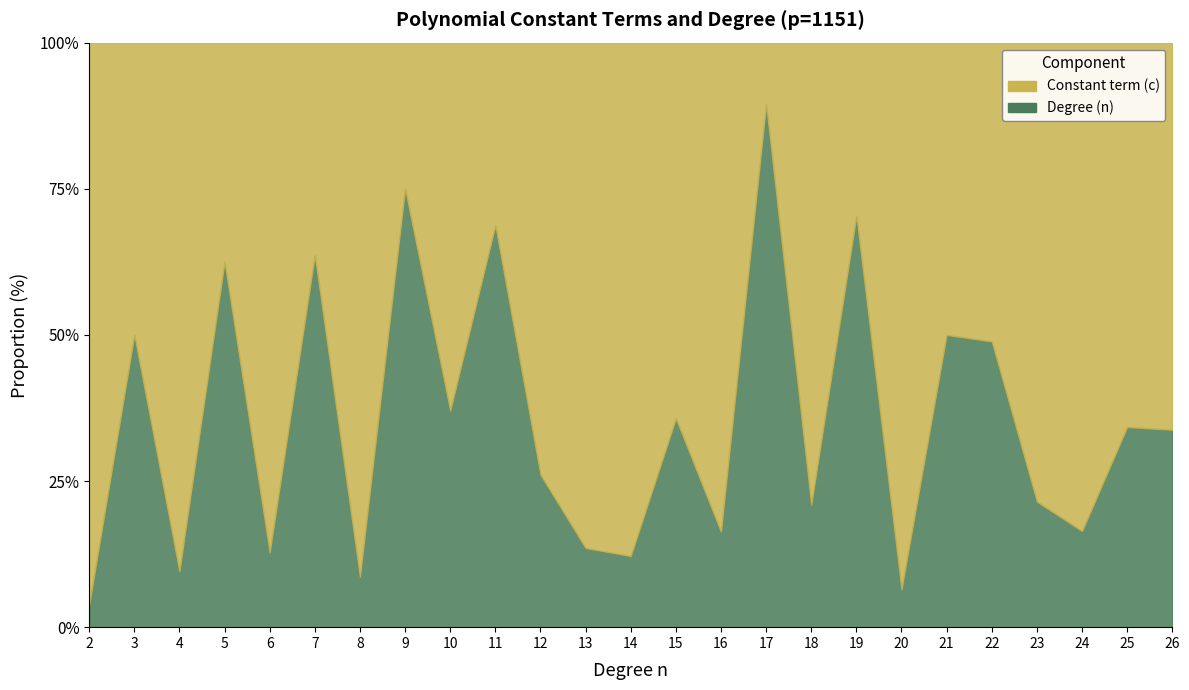

What is the value of the Constant term (c) point at the 11th from the left?

34